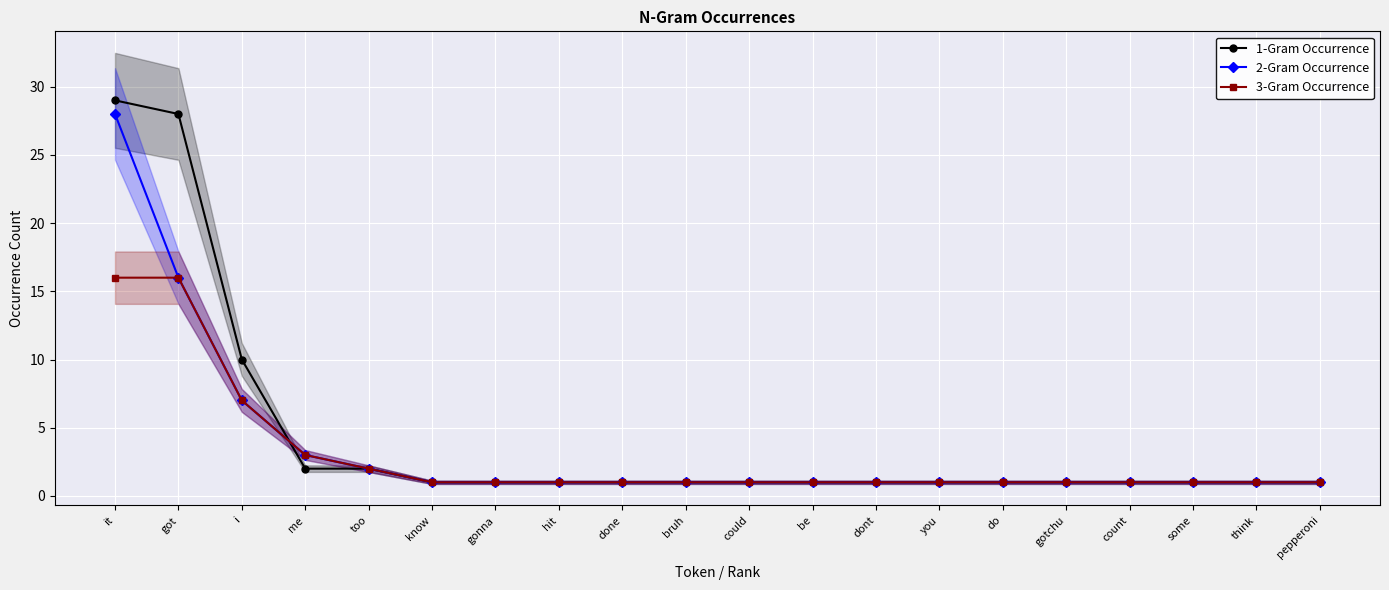

What is the label of the 13th point from the right?

hit